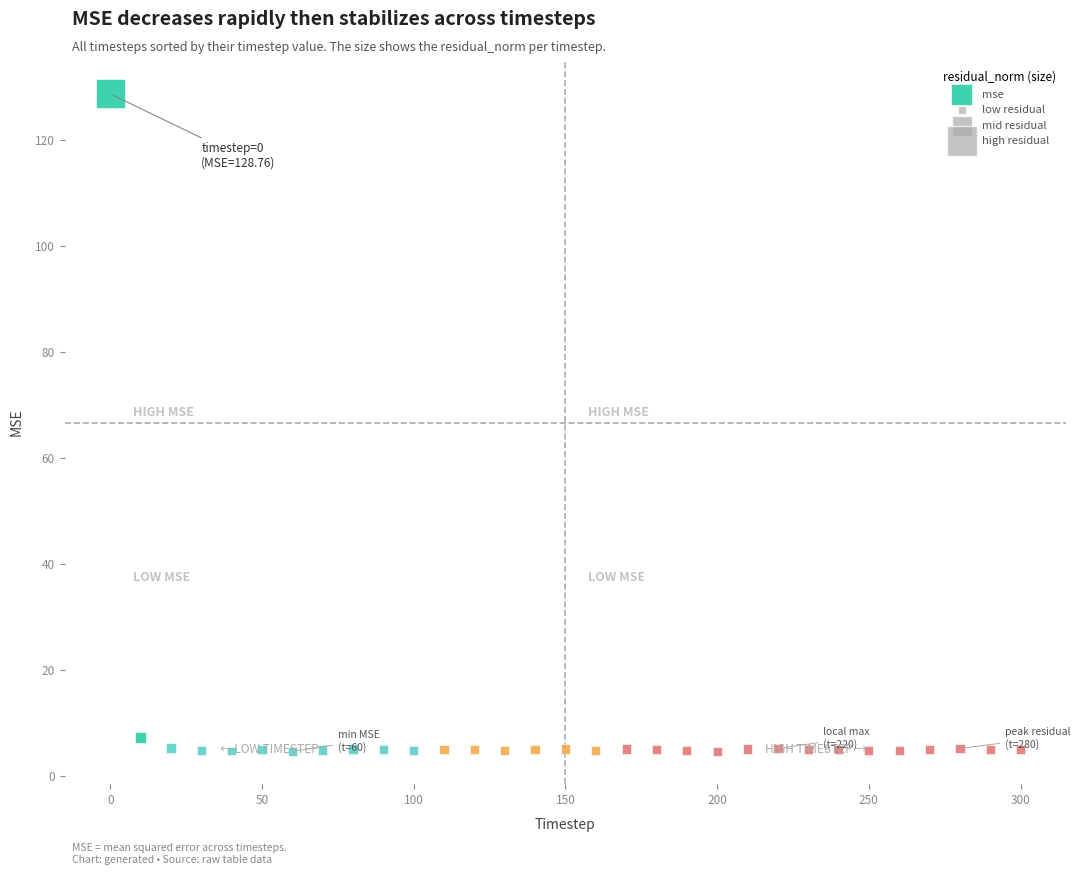

What is the range of Y values (max minus min)?

124.2